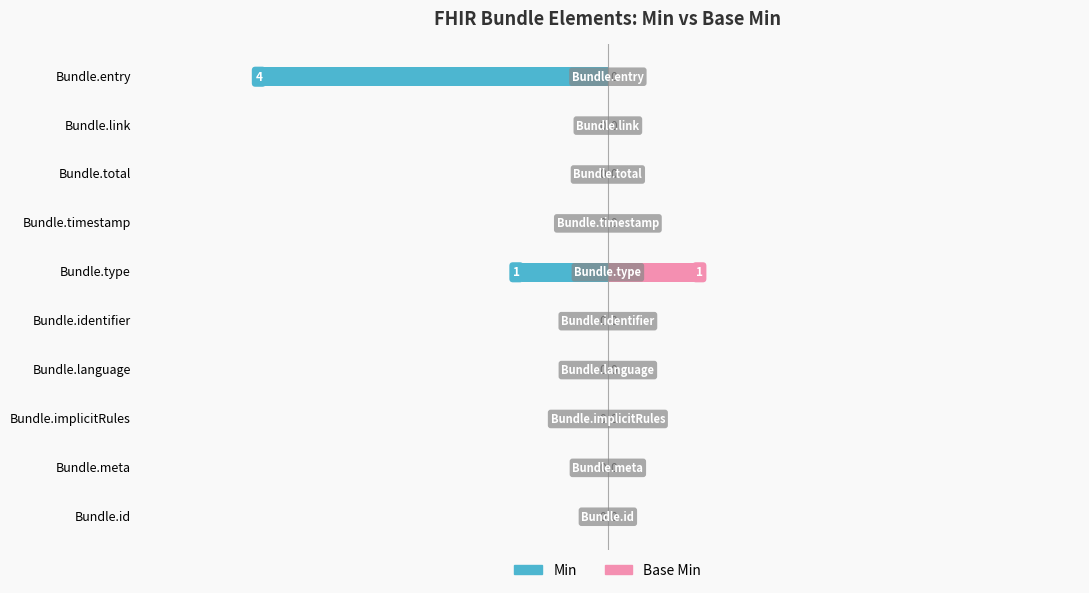

Rank the series by their average value, from highest to lowest.

Base Min, Min